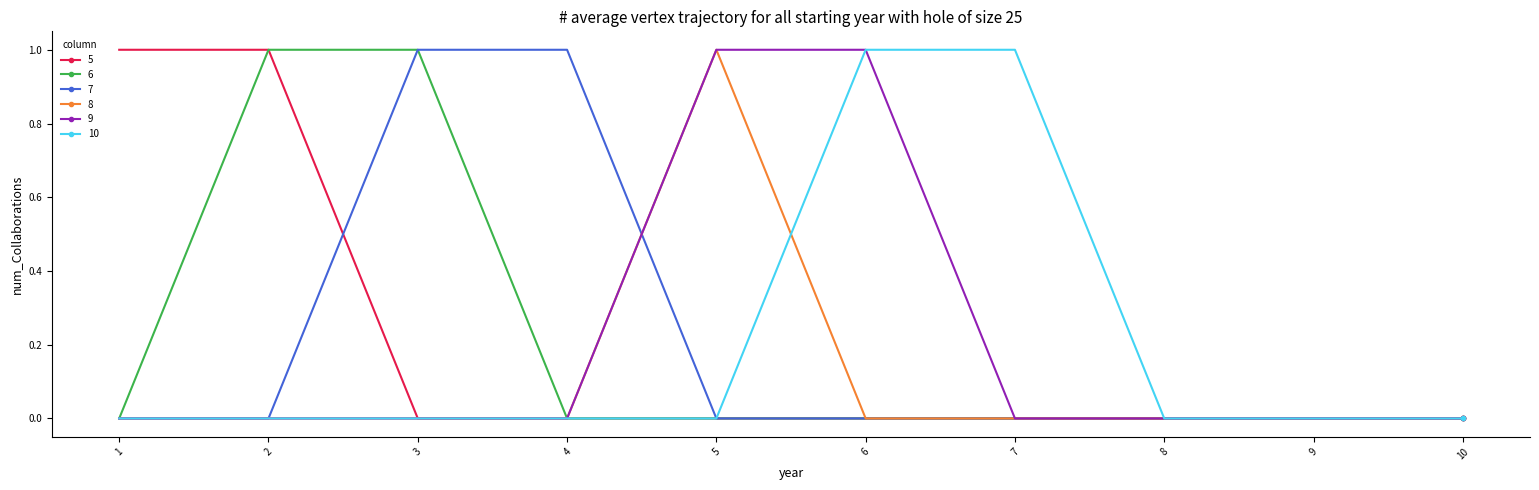

How many data points does each series have?

10